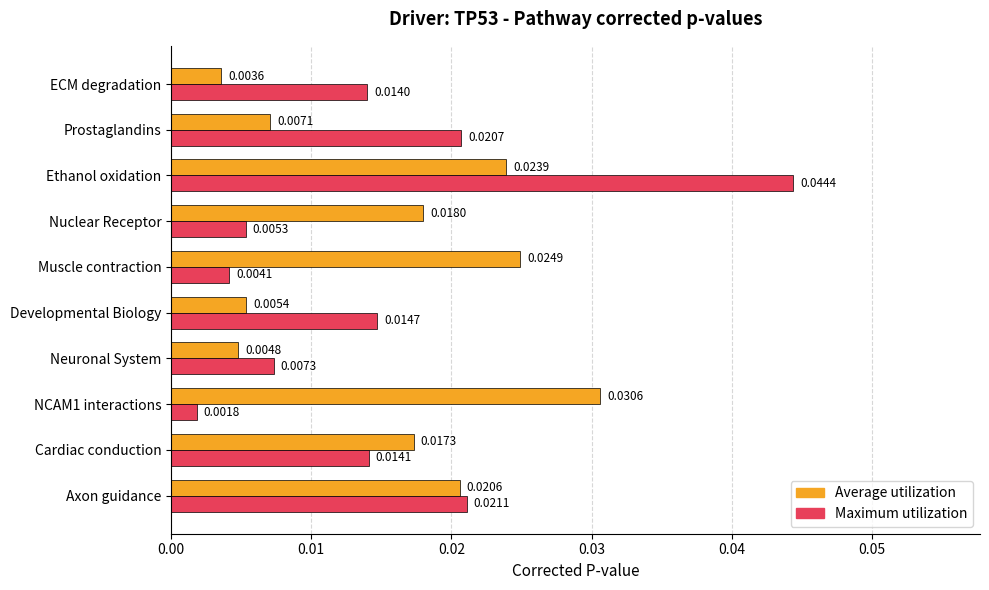

Which category has the lowest value in the Average utilization series?

ECM degradation